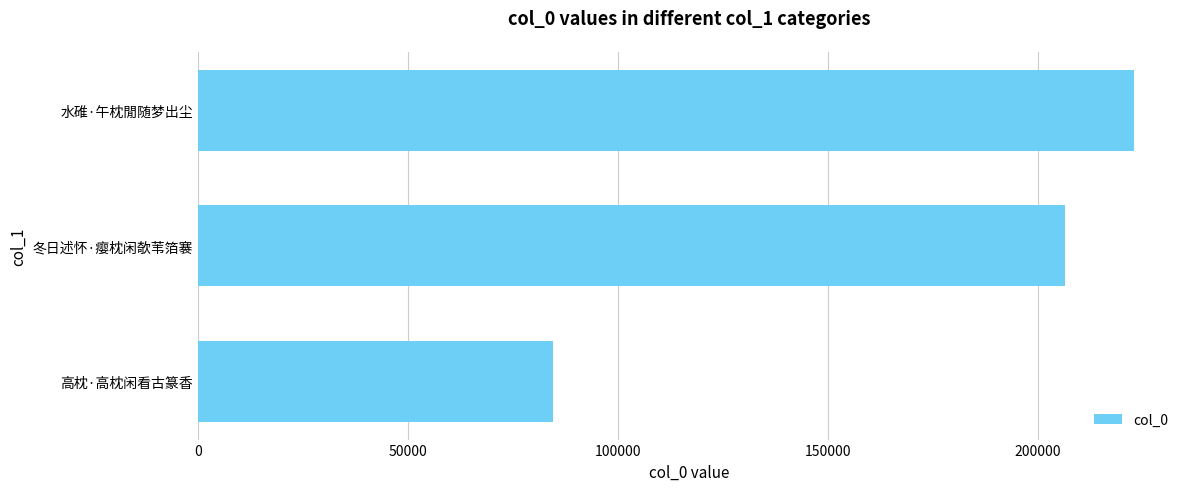

What is the minimum value shown in the chart?

84603